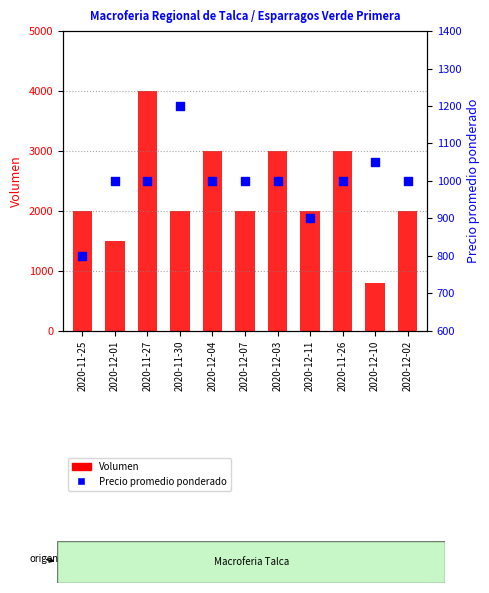

Is the value of Precio promedio ponderado at 2020-11-25 greater than the value of Volumen at 2020-11-27?

No